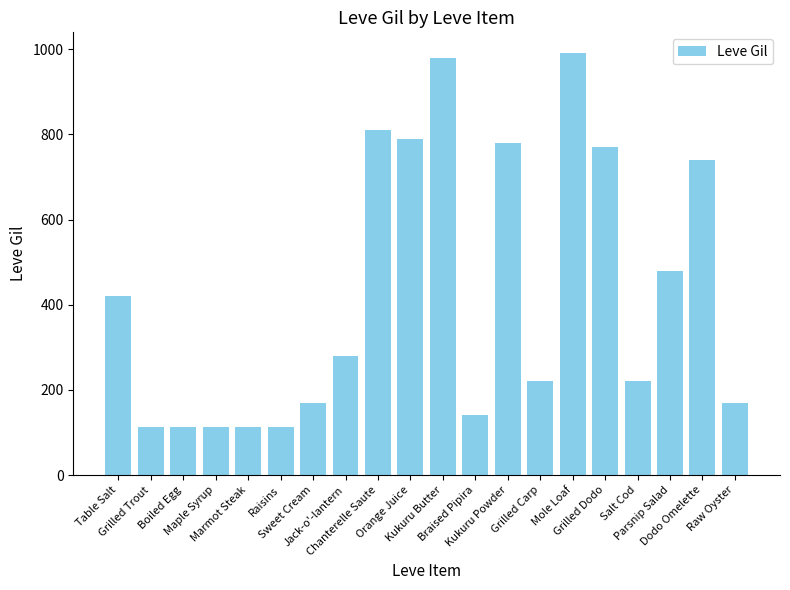

Where is the data nearest to the value 551?

Parsnip Salad